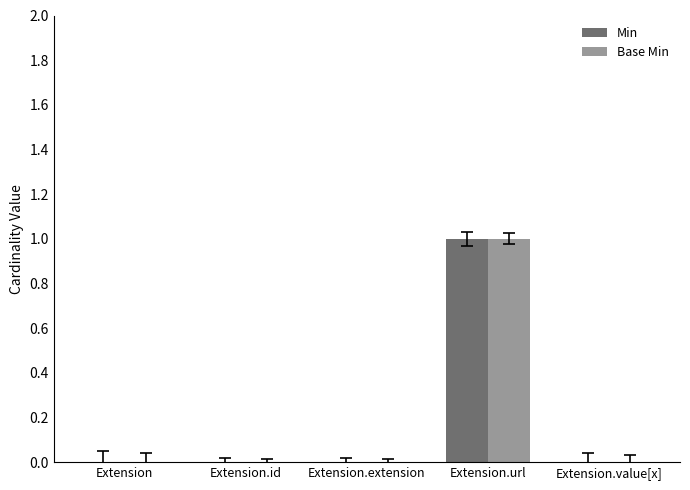

How many groups of bars are there?

5